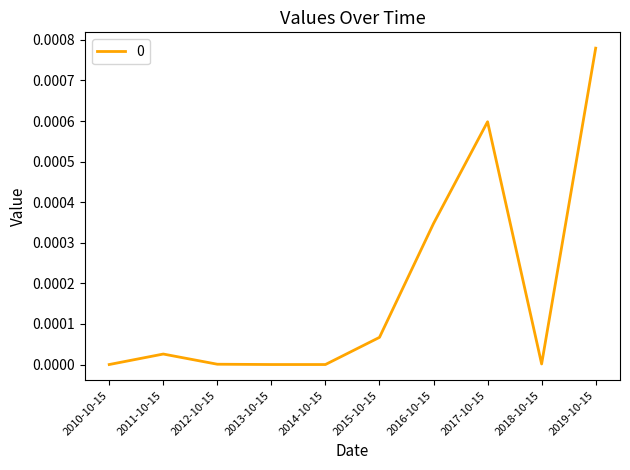

Which label corresponds to the largest value in the chart?

2019-10-15